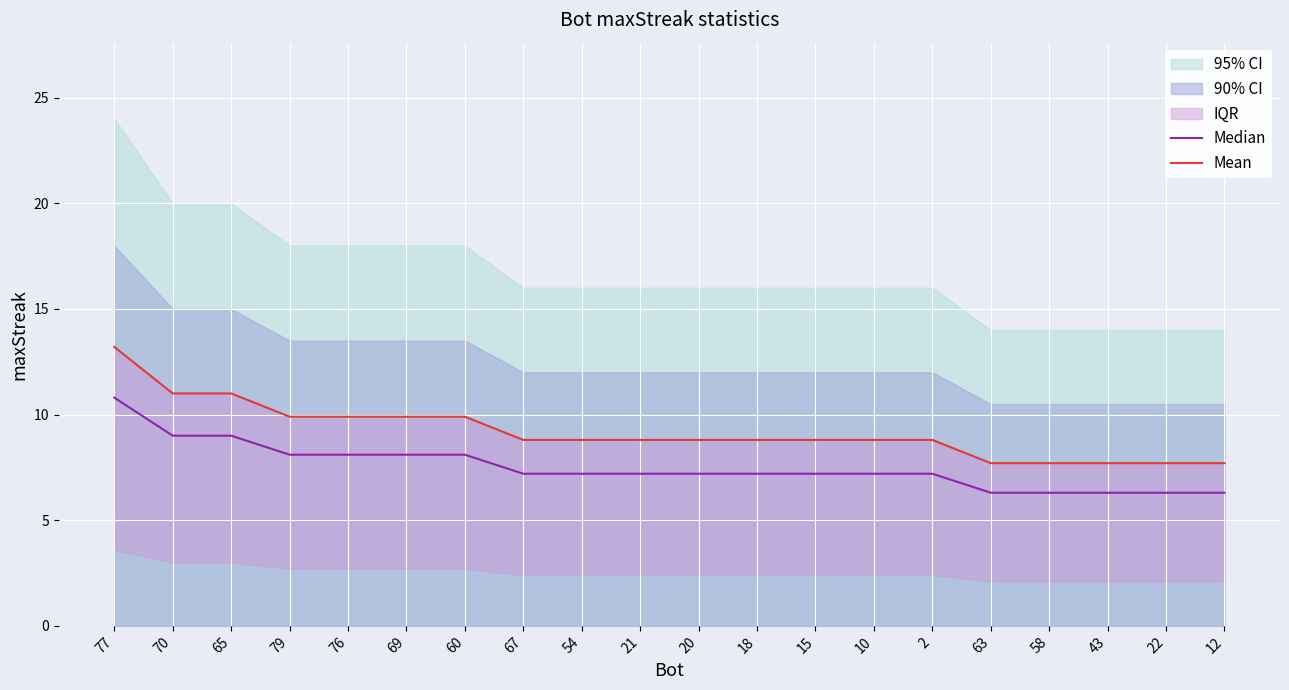

How many data points in Mean are less than 8?

5